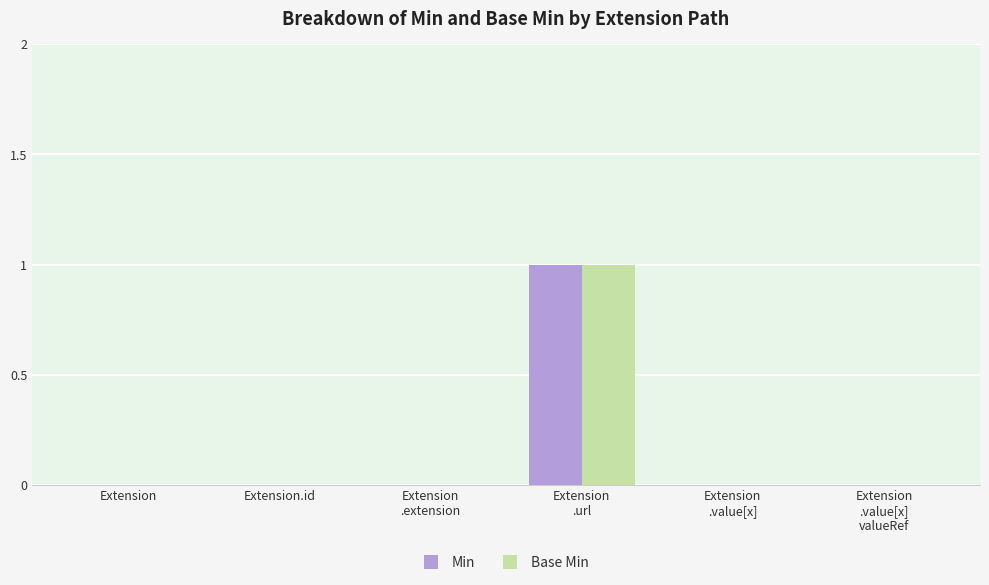

Count the Min values in the range 0 to 1.

6